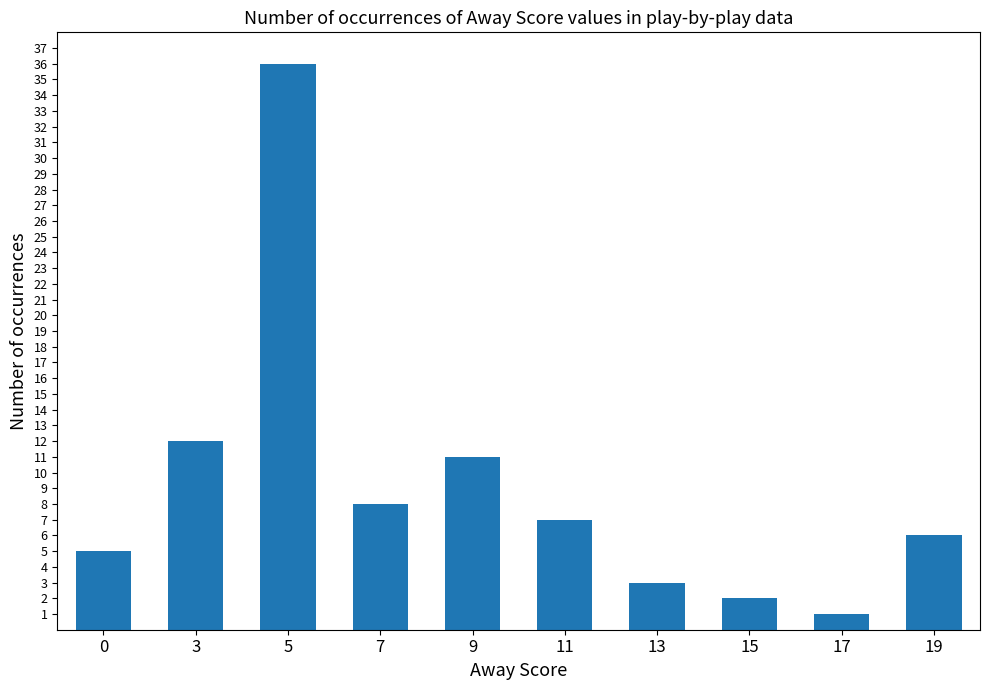

Reading right to left, transcribe all the data shown in this chart.

6	1	2	3	7	11	8	36	12	5